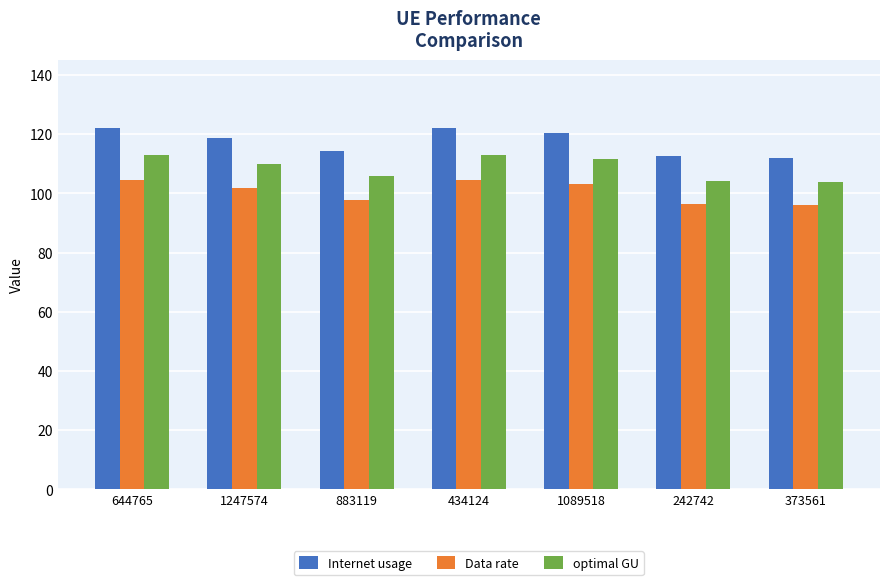

What is the label of the 2nd bar from the left?

1247574